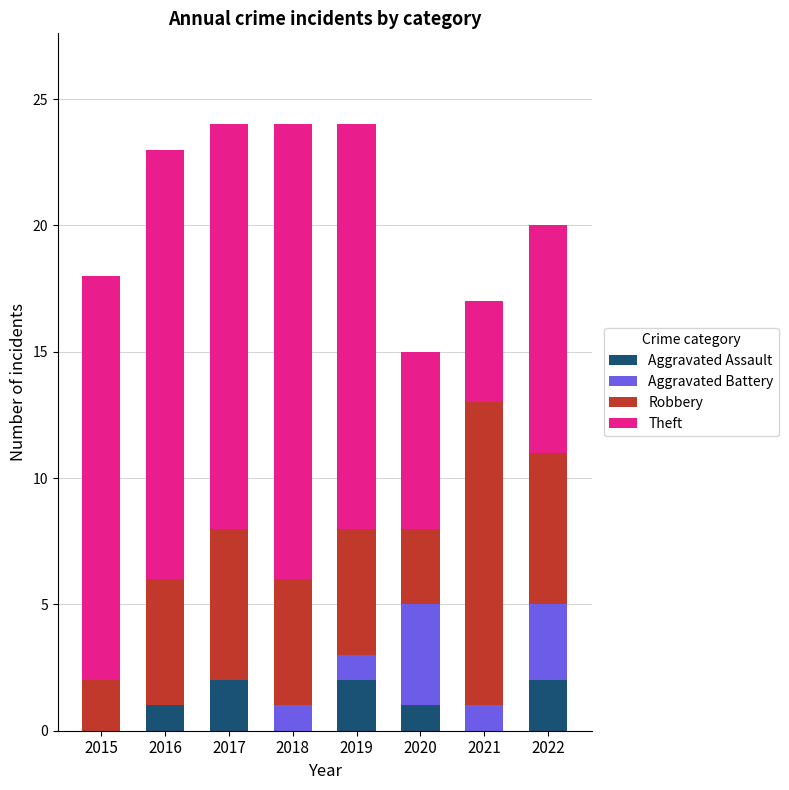

What is the sum of all Aggravated Assault values?

8